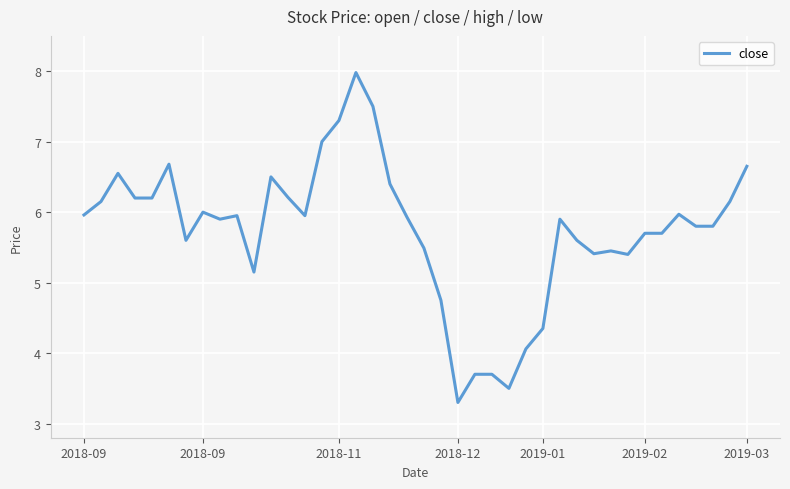

What is the minimum value shown in the chart?

3.3